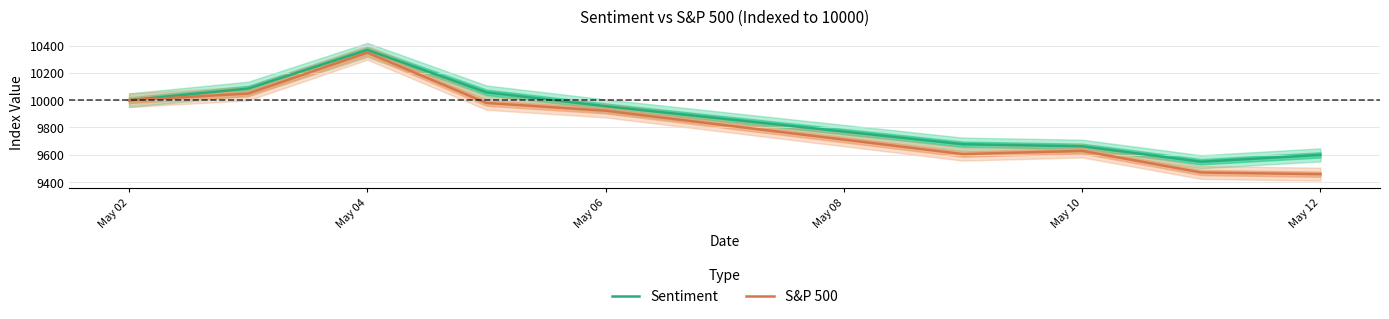

What is the sum of all Sentiment values?

88953.7